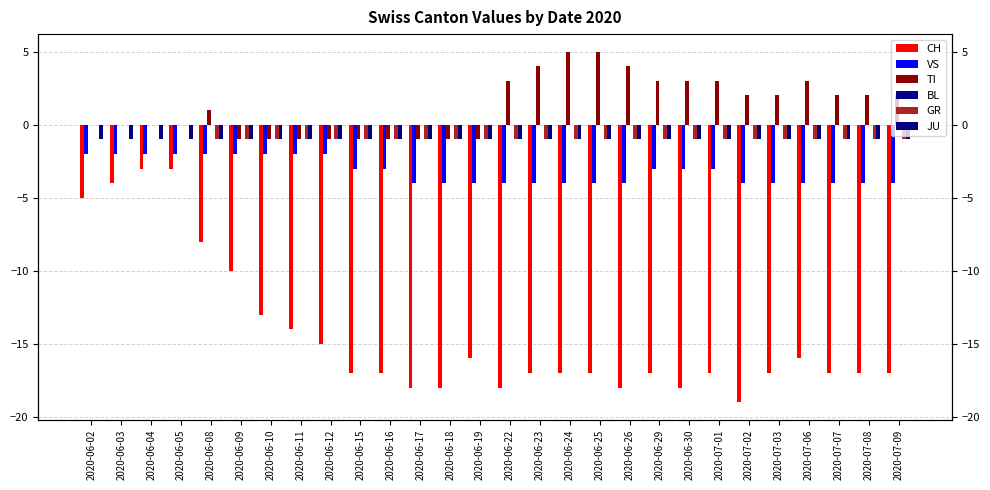

List the series in order of their peak value, lowest first.

CH, VS, JU, BL, GR, TI